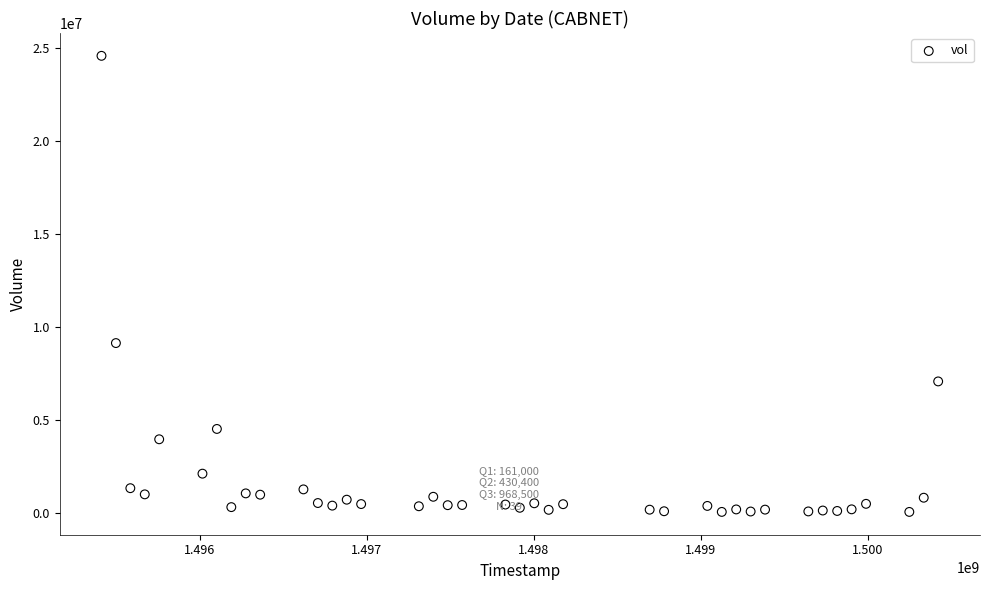

What is the range of Y values (max minus min)?

24542000